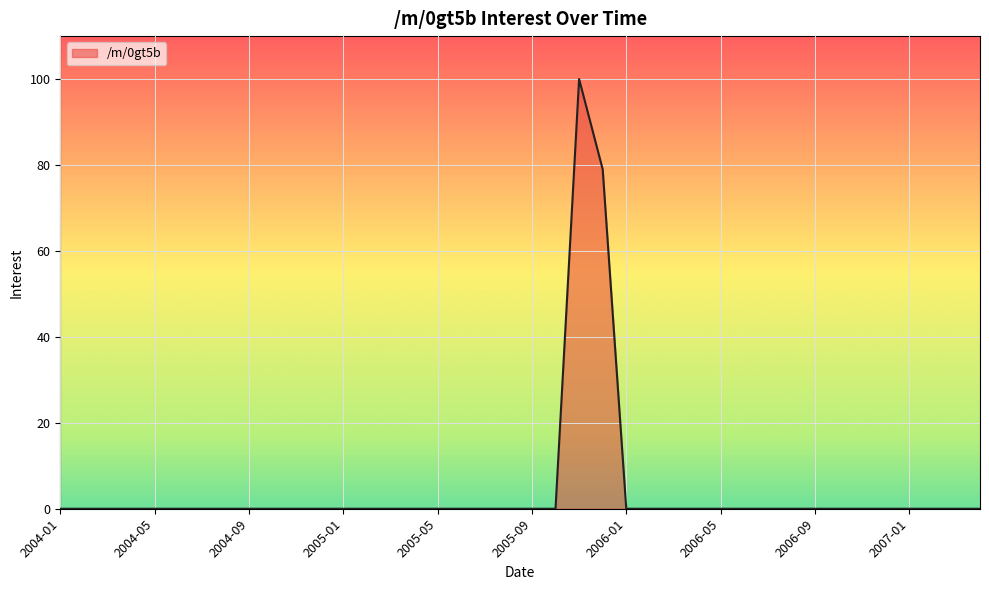

True or false: there are more than 0 points higher than both neighbors.

True